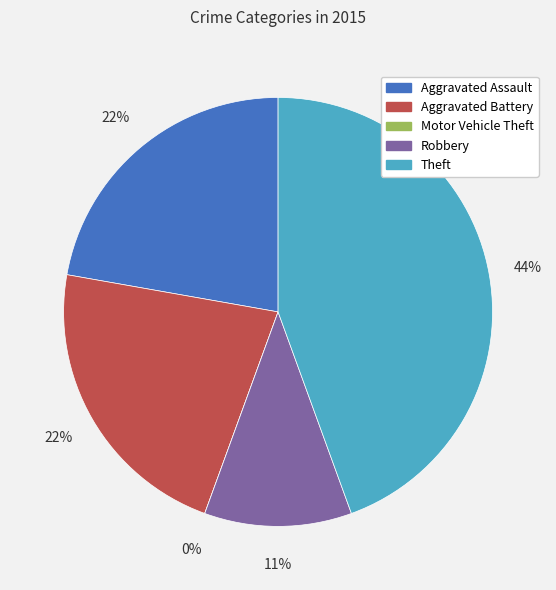

To the nearest percent, what is the difference between the largest and smallest slice percentages?

44%